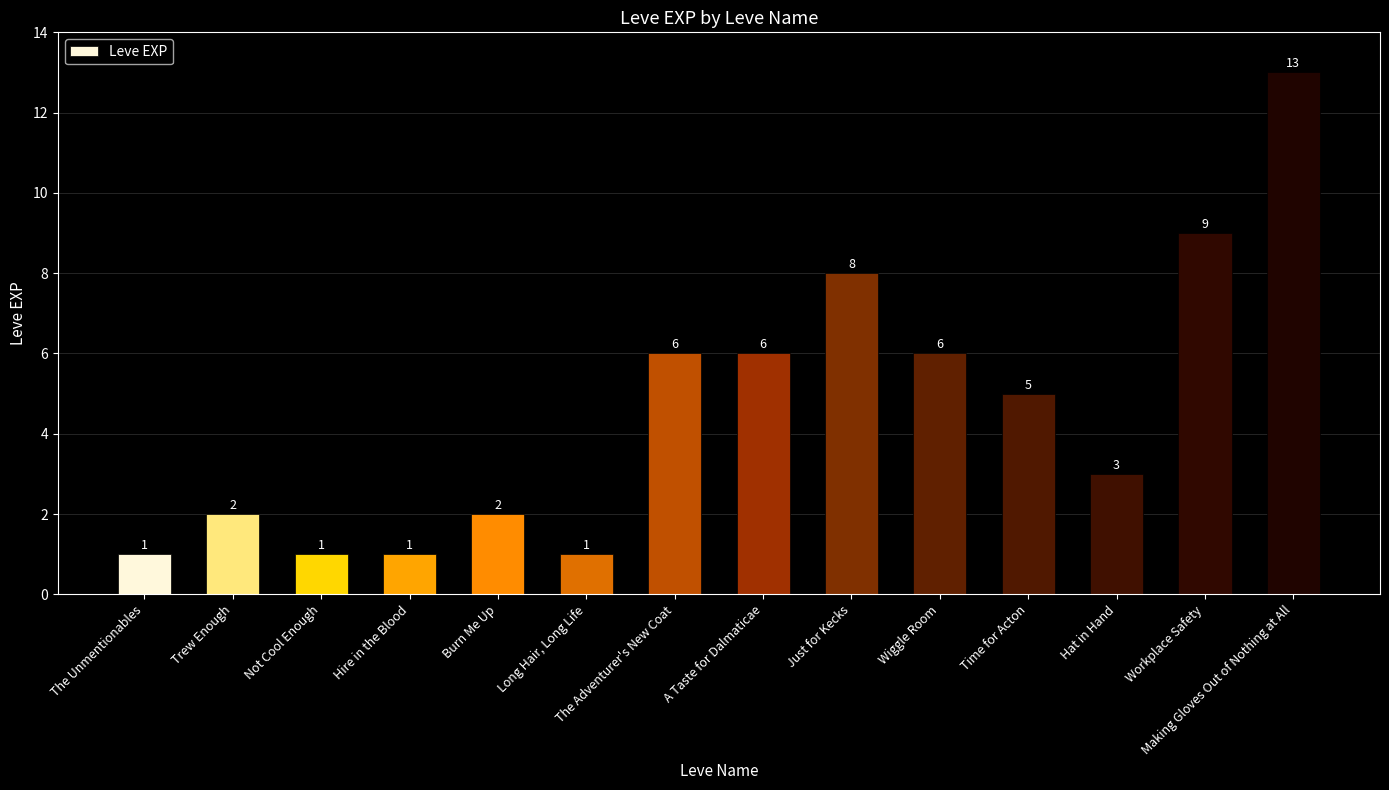

The chart shows a value of 1 at Not Cool Enough. True or false?

True